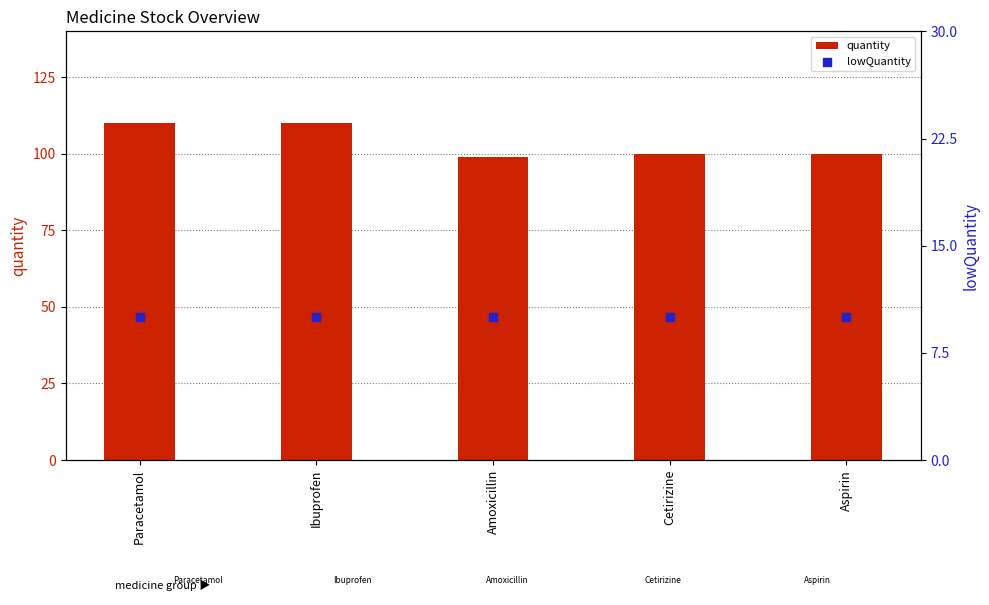

Which series contains the highest Y value?

quantity